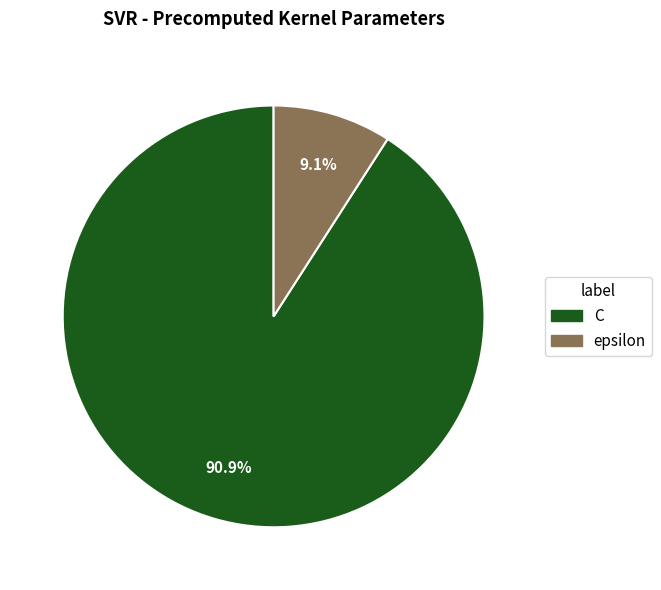

What is the smallest slice in the pie chart?

epsilon